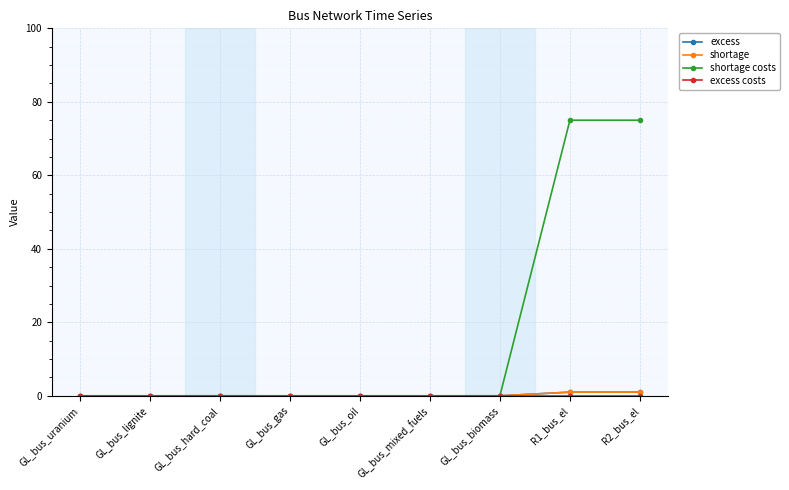

What is the label of the 7th point from the left?

GL_bus_biomass